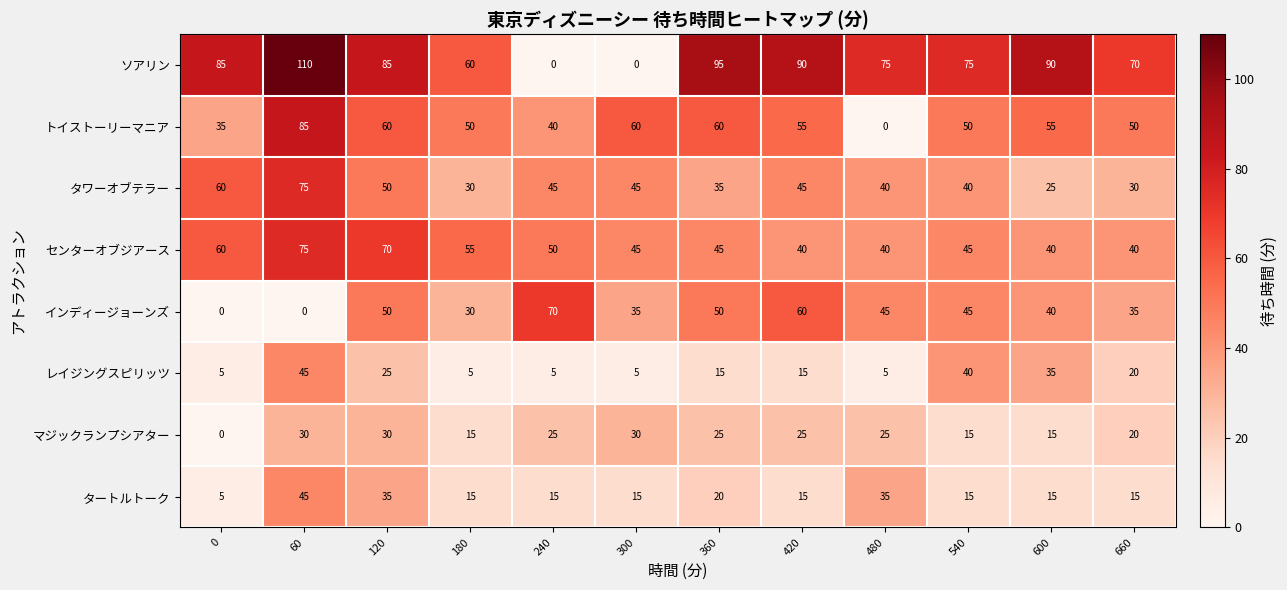

What is the difference between the second highest and second lowest values in the レイジングスピリッツ series?

35